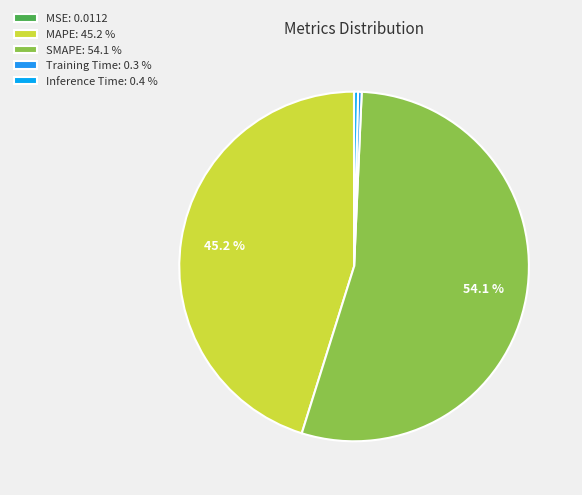

To the nearest percent, what is the difference between the SMAPE and MAPE slice percentages?

9%